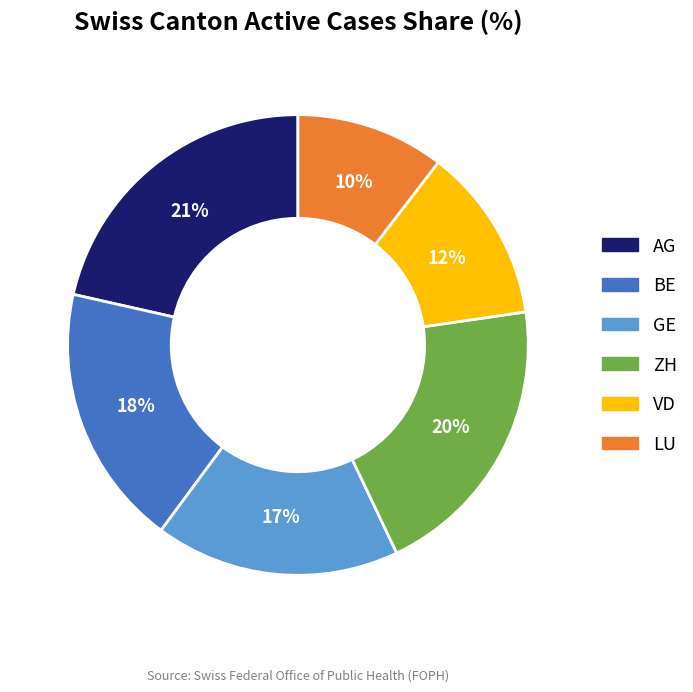

Do BE and VD together represent more than half of the pie?

No